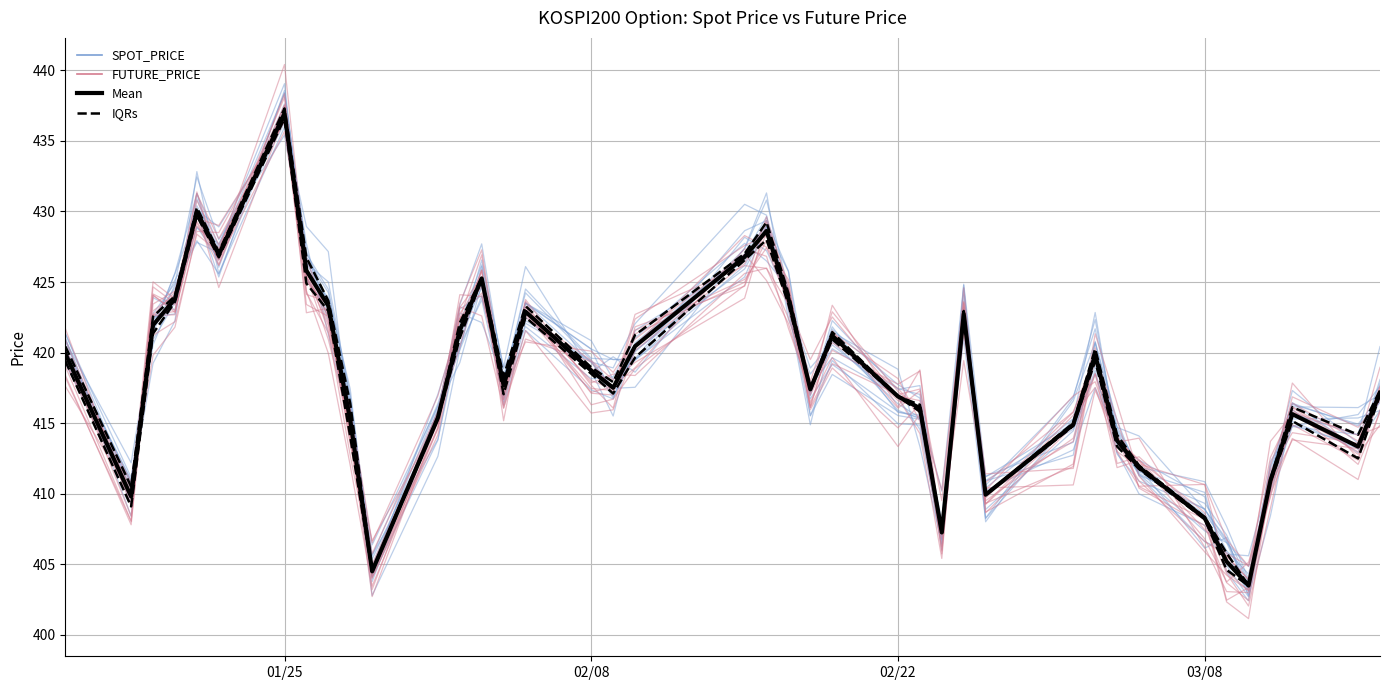

At which label does FUTURE_PRICE first exceed 417?

01/25